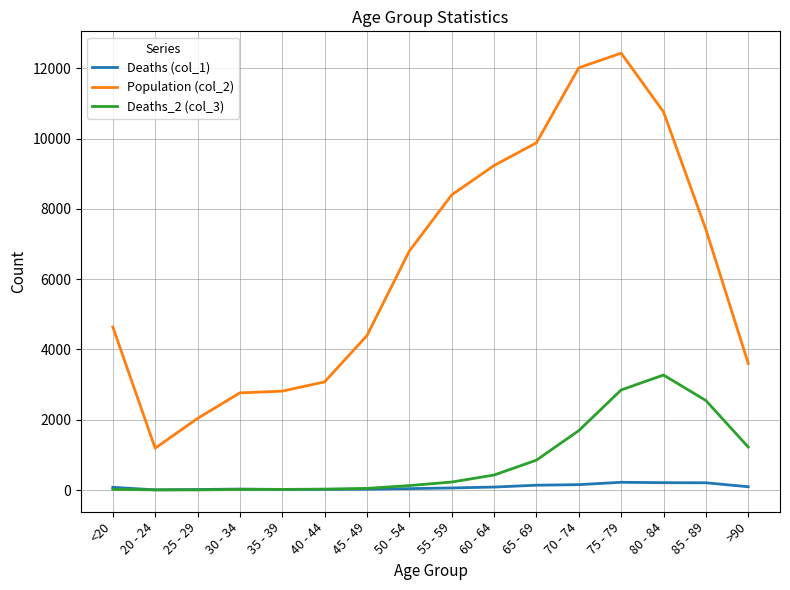

What is the spread (max minus min) of values at 85 - 89?

7211